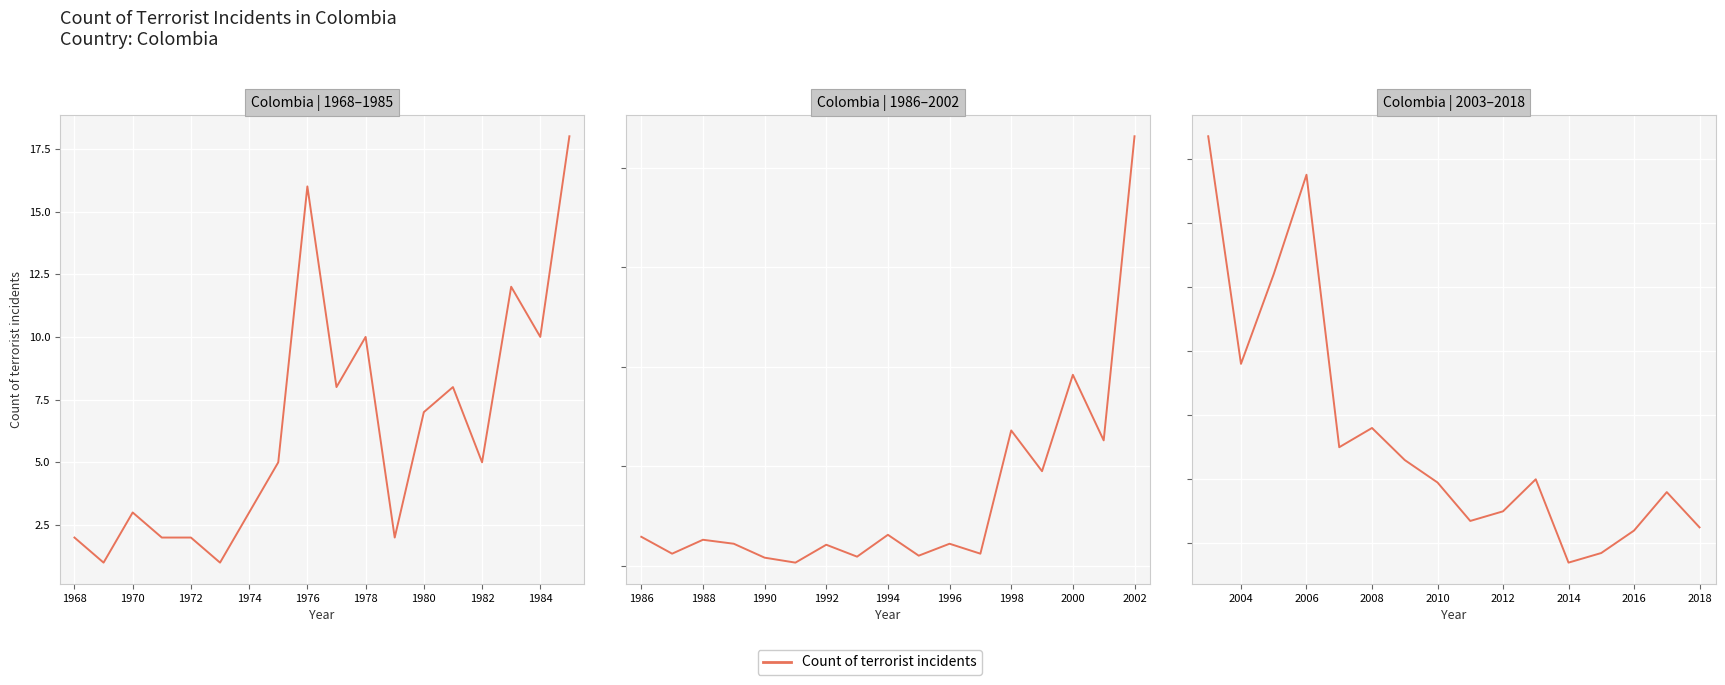

Does the chart display data point markers on the line(s)?

No